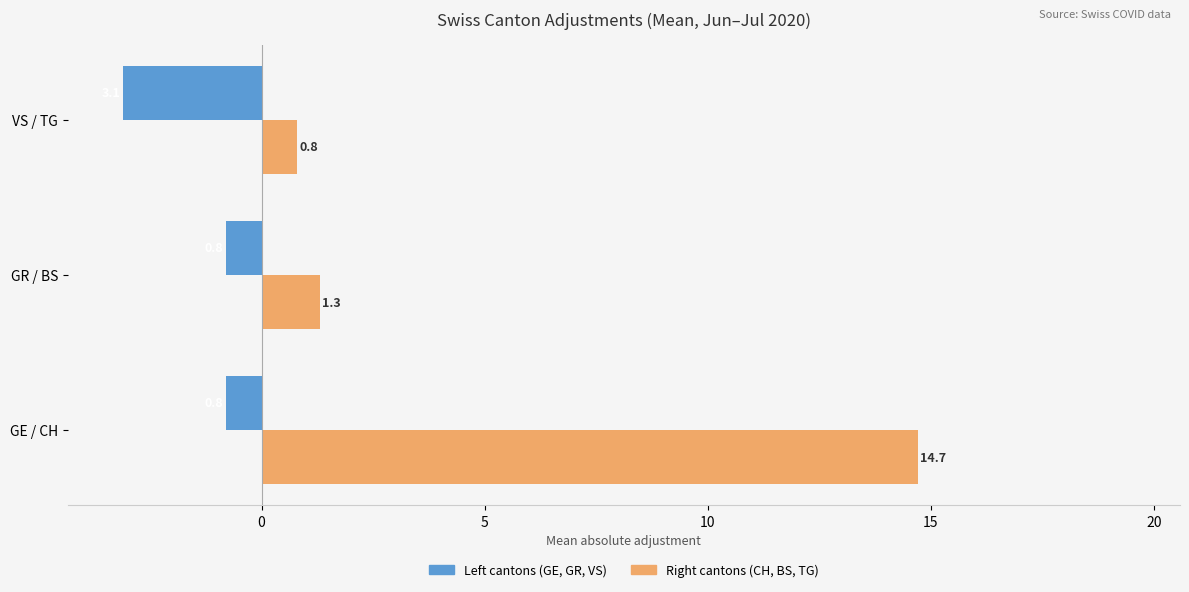

What is the greatest value displayed?

14.7